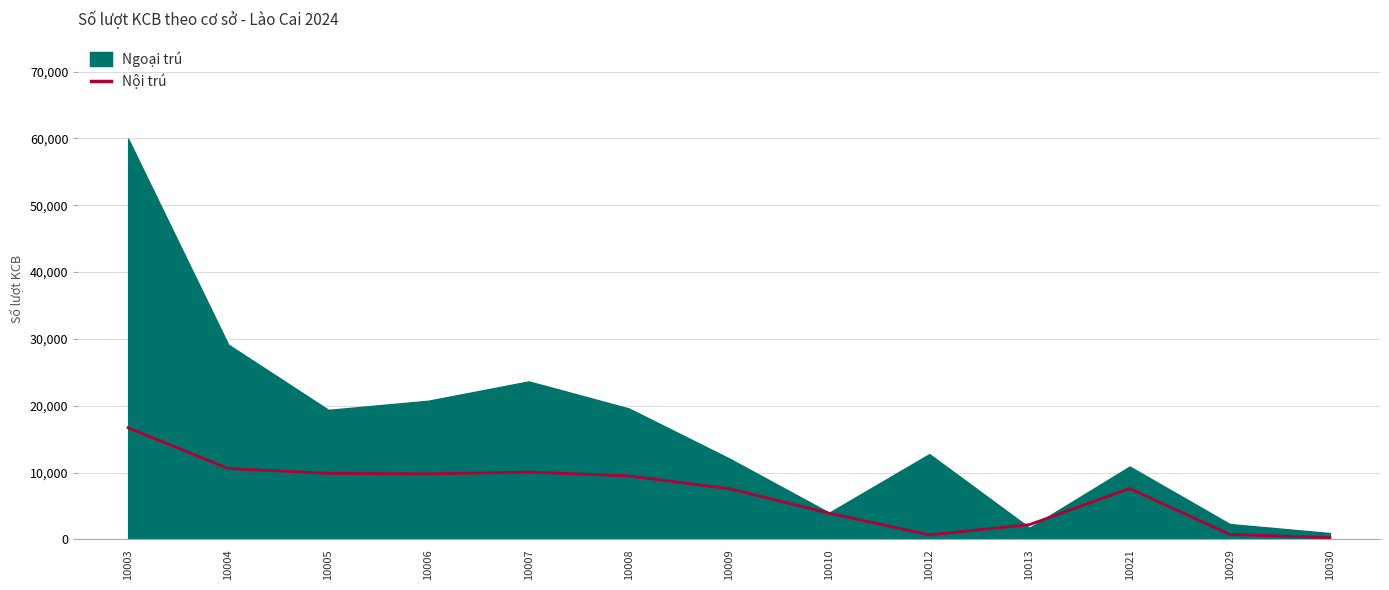

Reading left to right, what are all the values shown in this chart?

10003=16701	10004=10610	10005=9882	10006=9806	10007=10077	10008=9499	10009=7598	10010=3921	10012=679	10013=2212	10021=7615	10029=746	10030=260